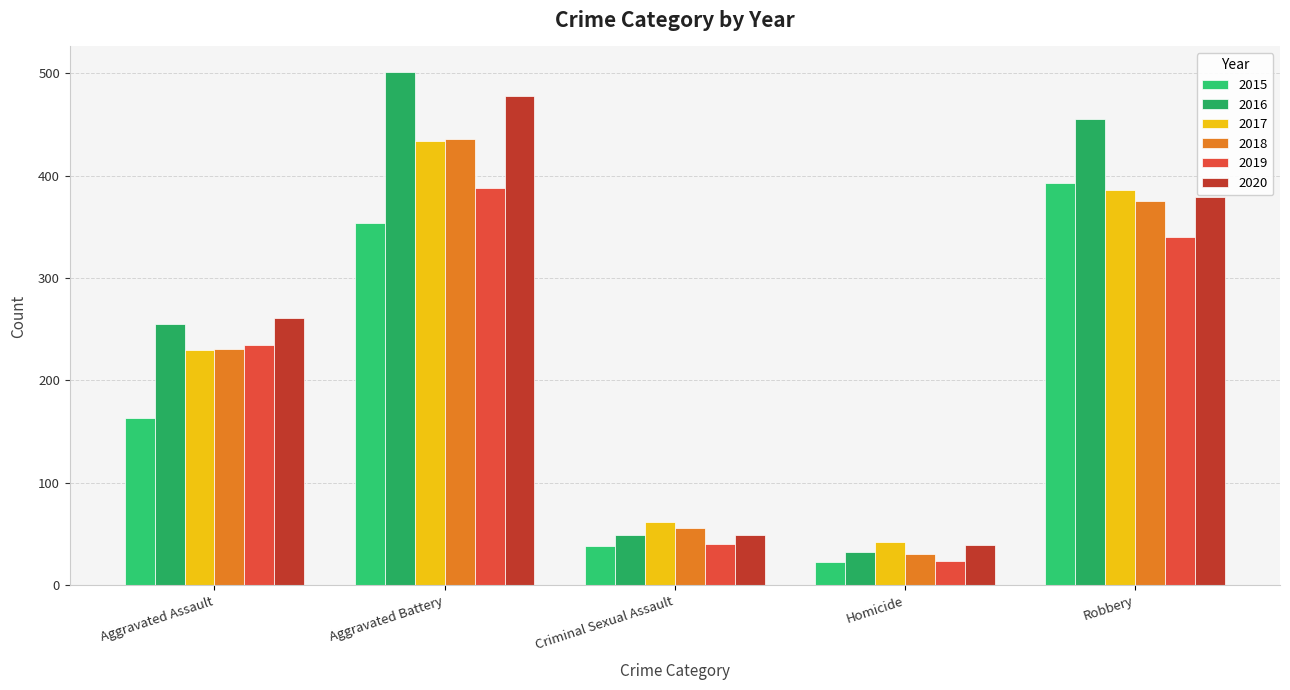

Rank the series at Criminal Sexual Assault from lowest to highest value.

2015, 2019, 2016, 2020, 2018, 2017